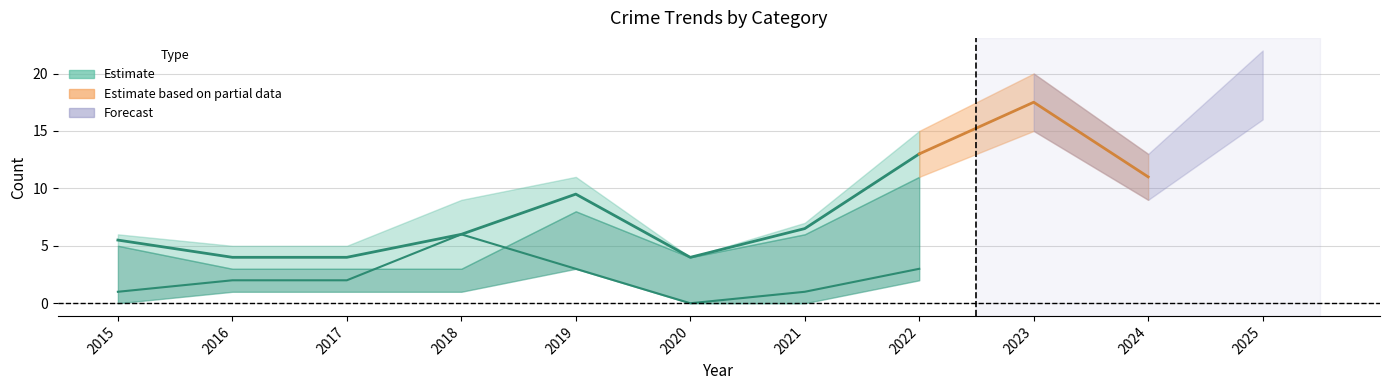

Is the value of Robbery at 2018 greater than the value of Aggravated Assault at 2017?

Yes